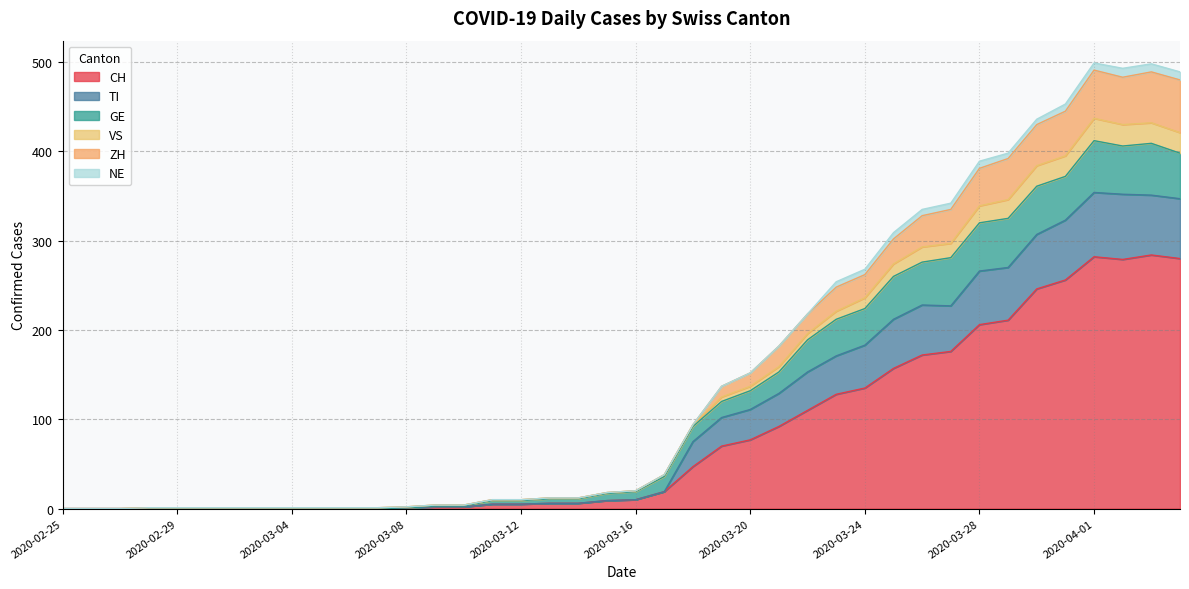

How many interior local valleys does the TI series have?

1